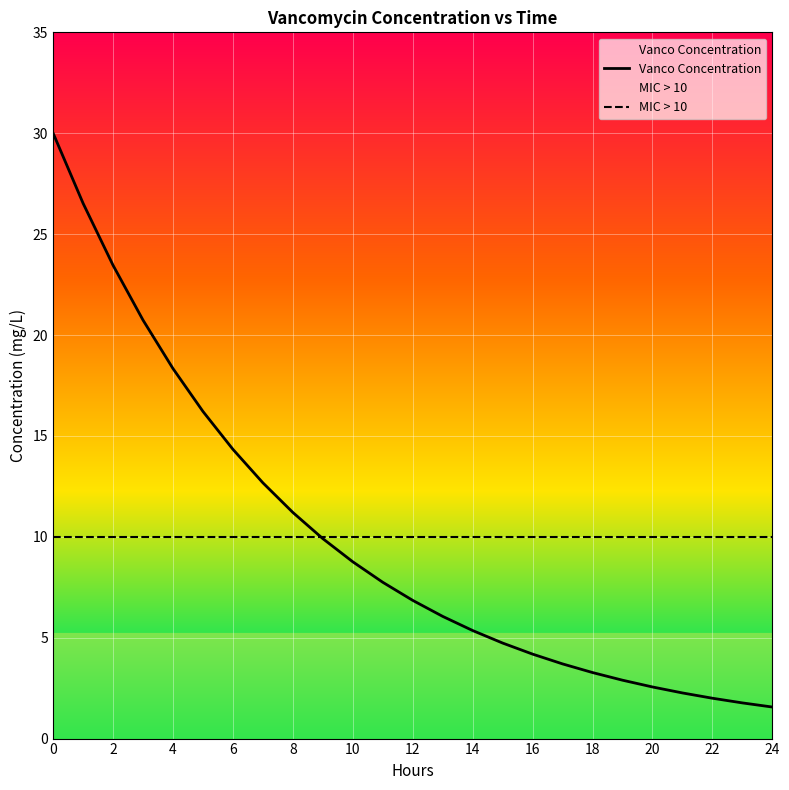

Rank the series by their maximum value, from lowest to highest.

MIC > 10, Vanco Concentration